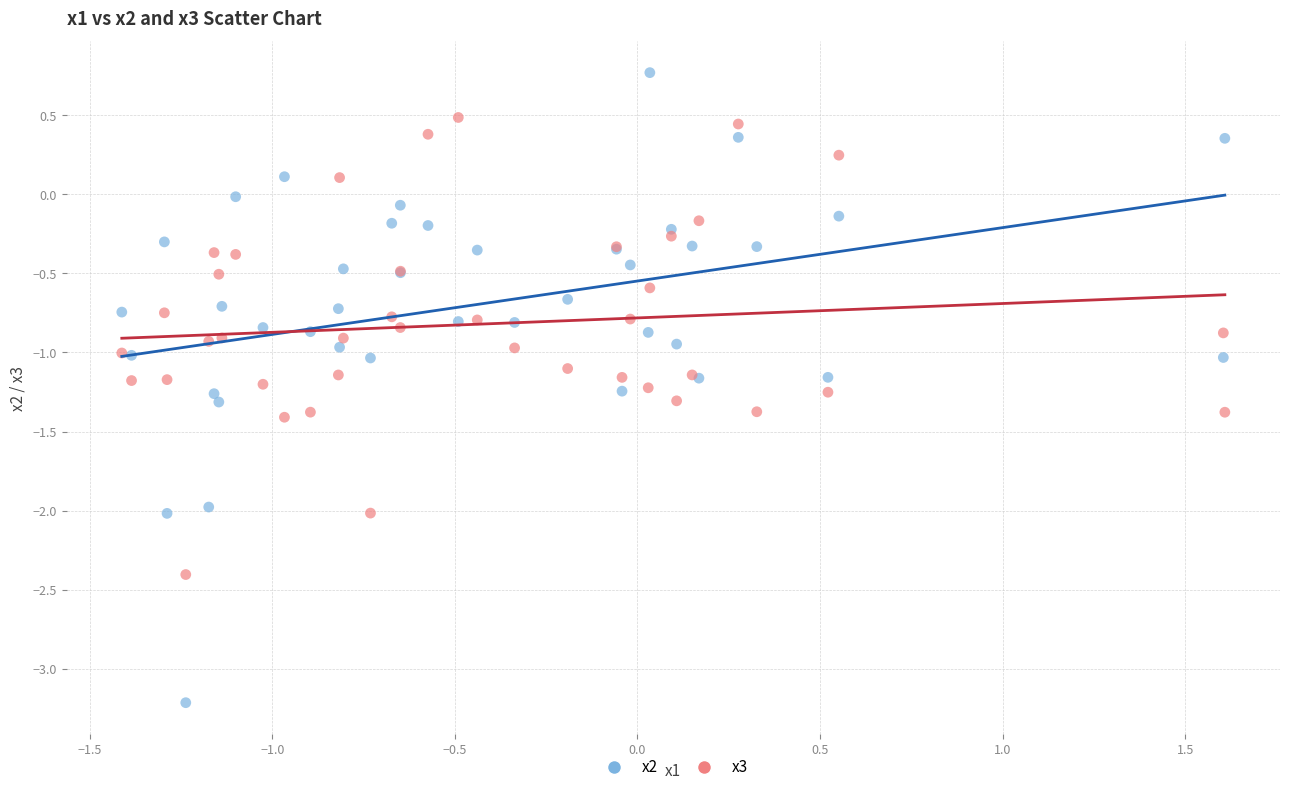

Which series reaches the minimum Y coordinate?

x2